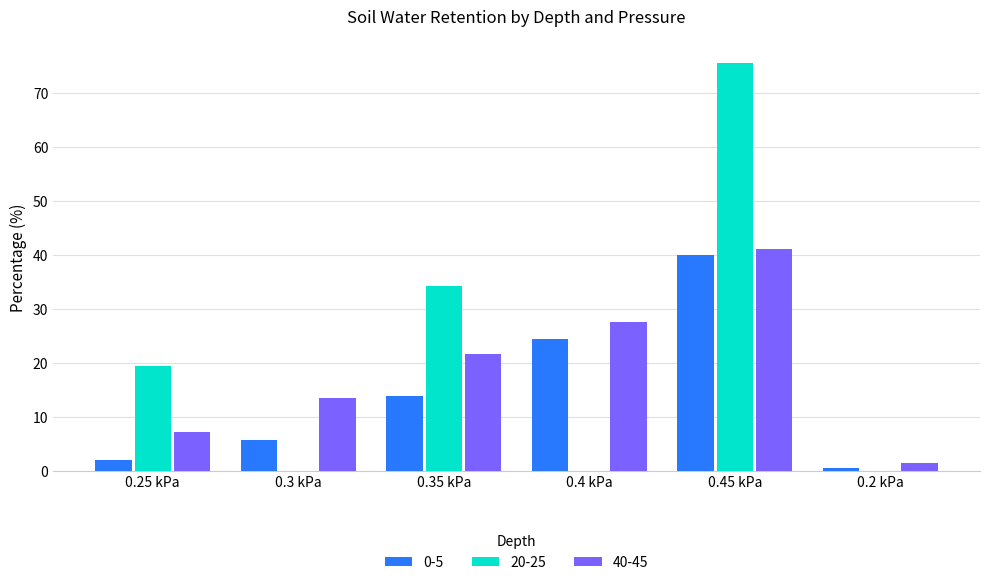

Is the value of 20-25 at 0.25 kPa greater than the value of 40-45 at 0.3 kPa?

Yes